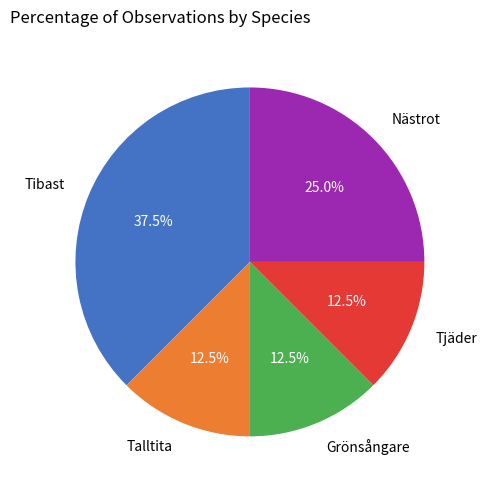

Is there a majority slice in this chart?

No